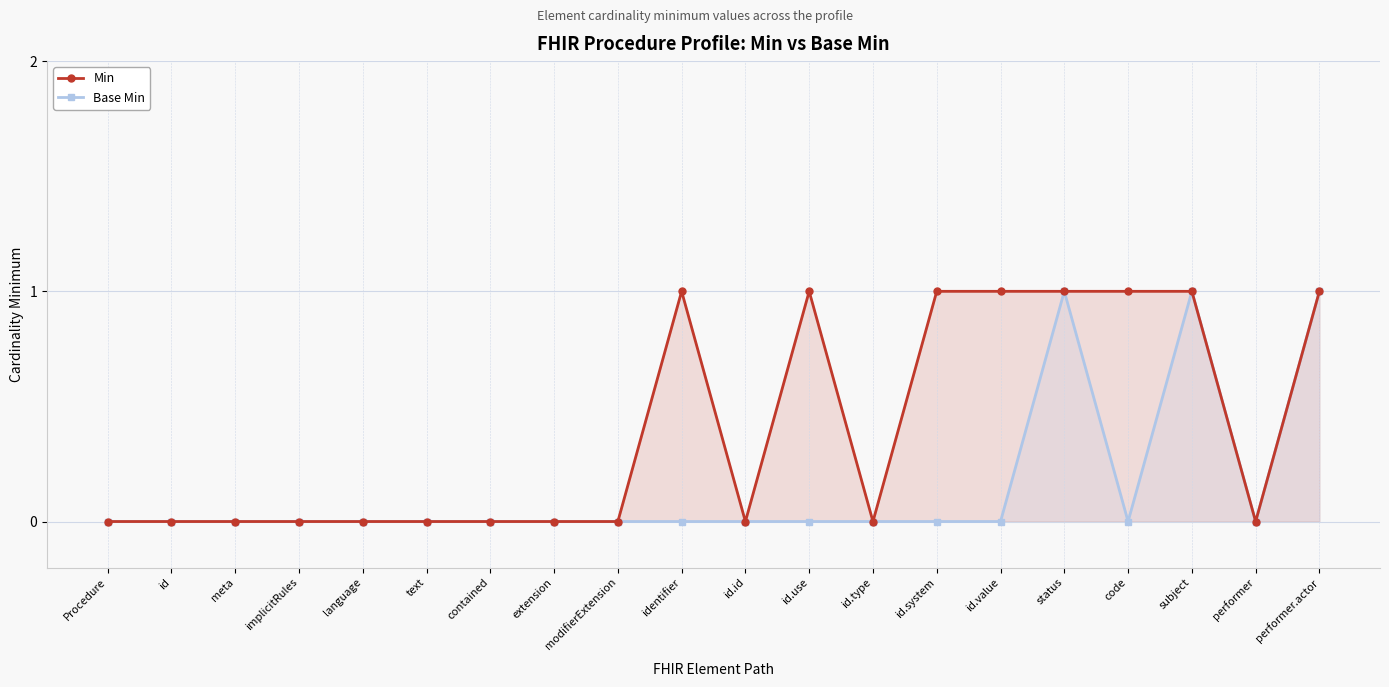

In Base Min, how many points are higher than both neighbors (excluding endpoints)?

2